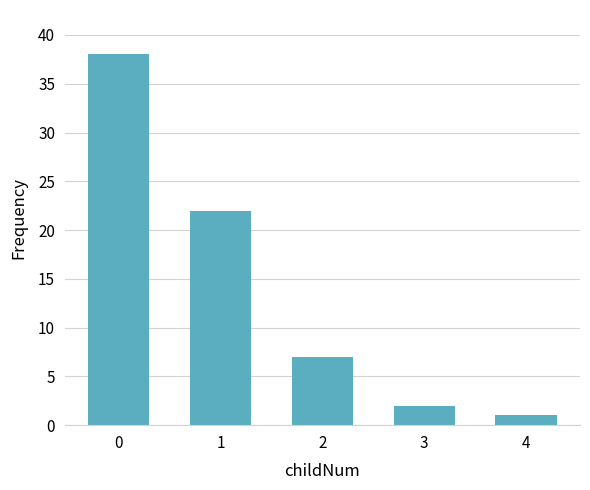

Count the number of data series in this chart.

1